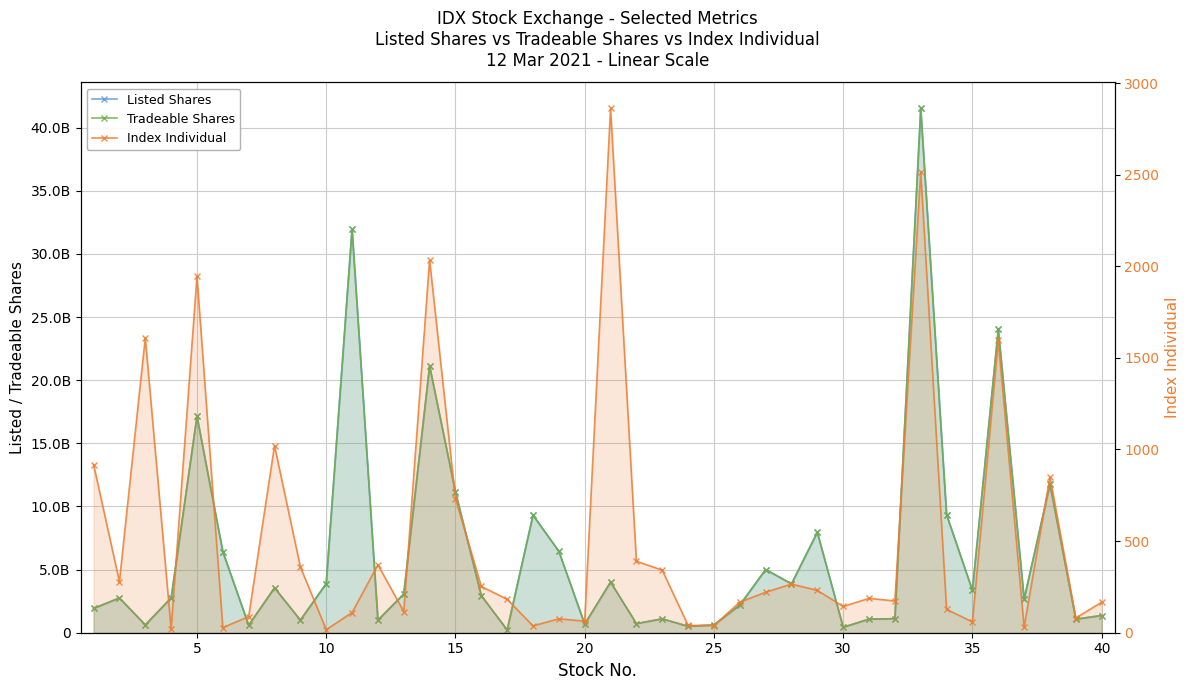

Between 24 and 30, which is larger?

24